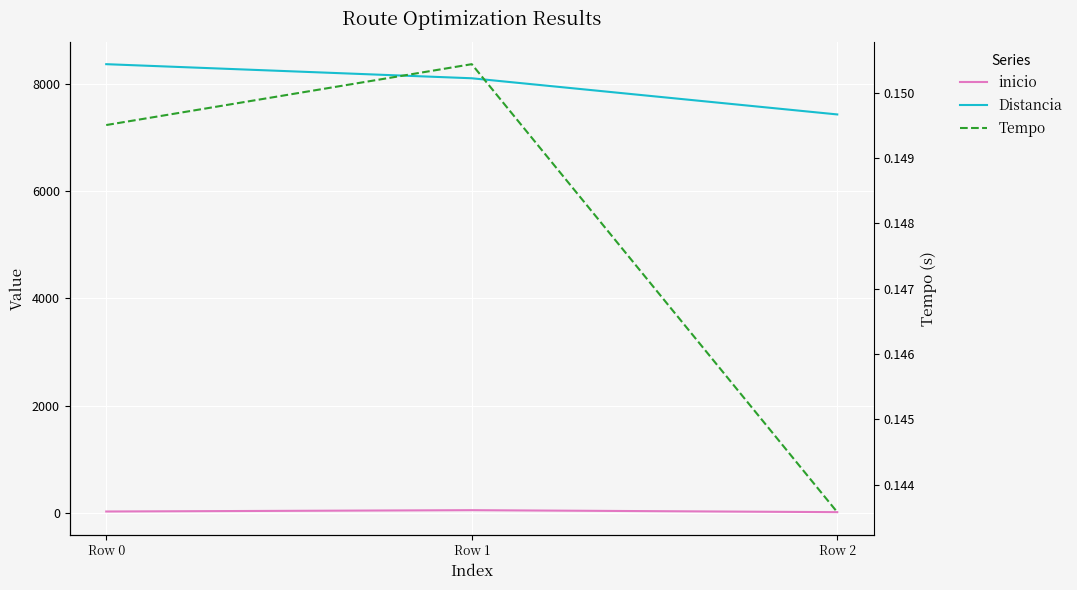

The Tempo series shows 0.1 at Row 2. True or false?

True